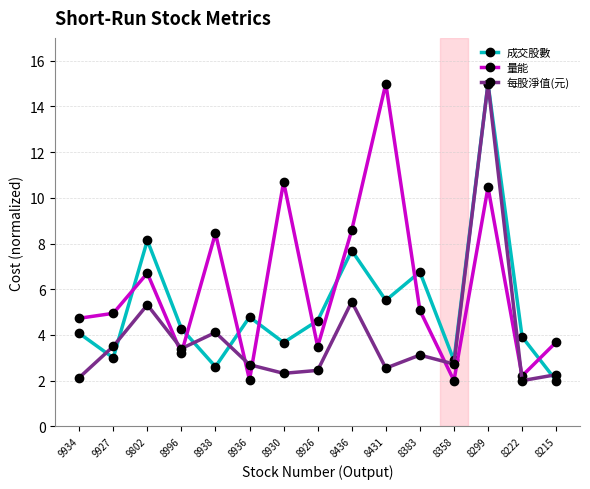

What is the difference between the maximum and minimum values in the 成交股數 series?

13.0